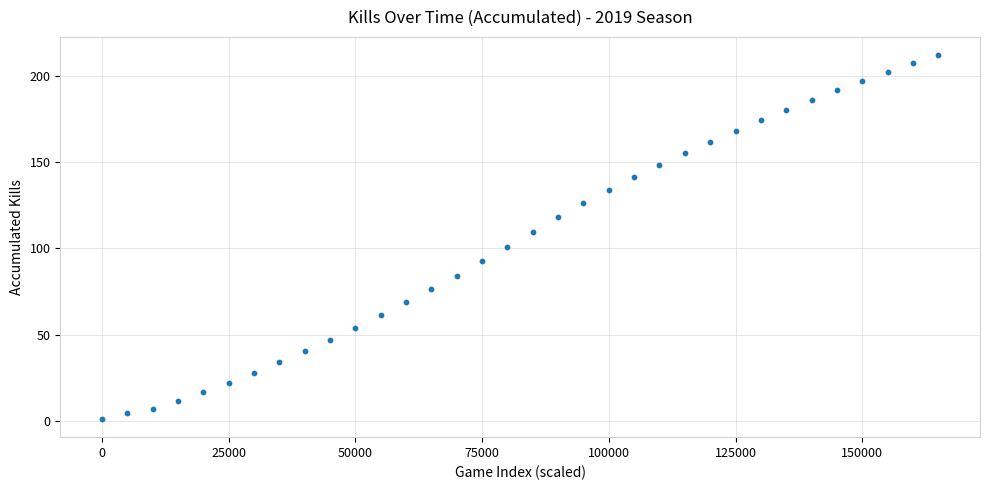

What is the range of X values (max minus min)?

165000.0